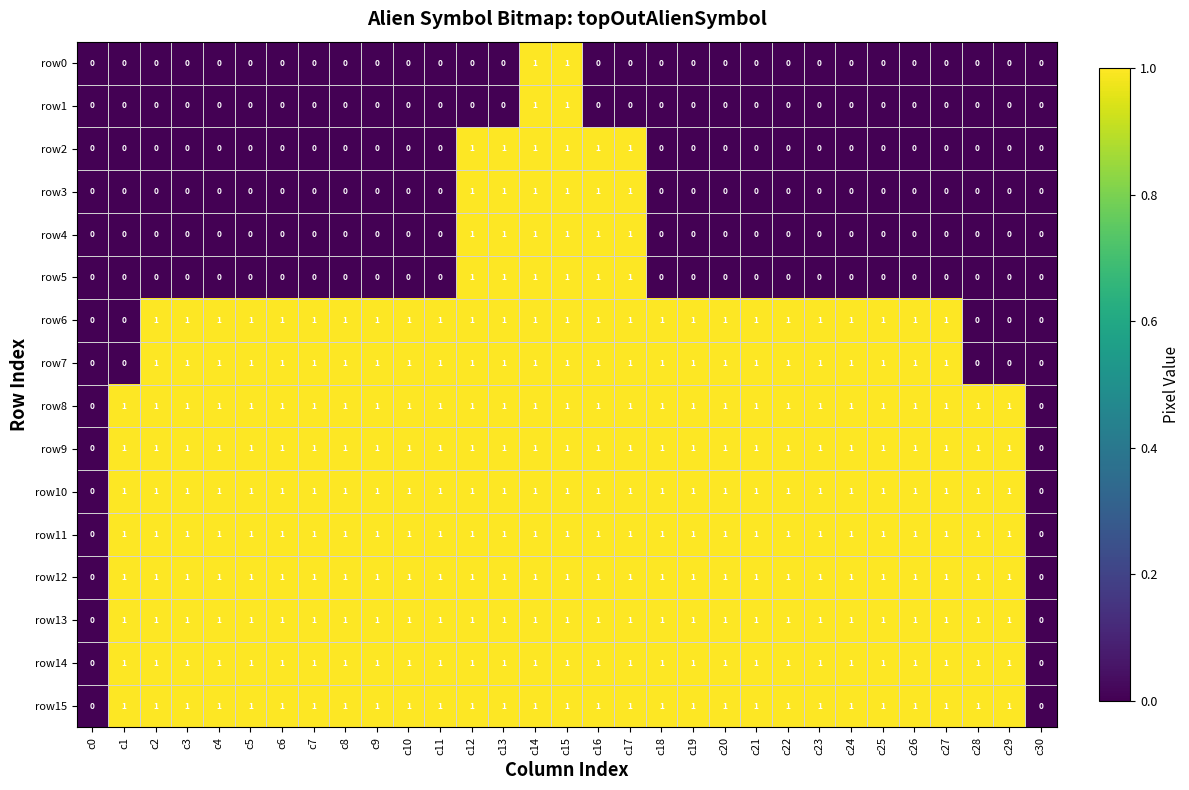

What is the sum of all row10 values?

29